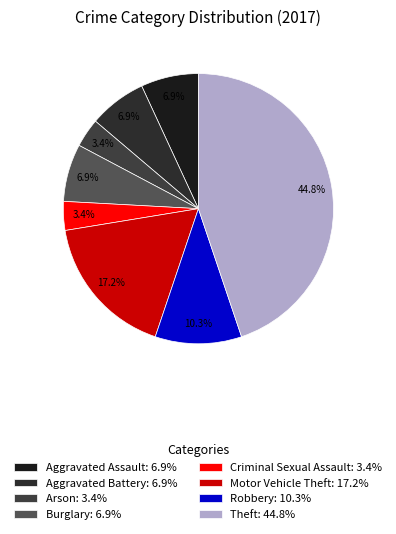

Approximately how many times larger is the value at Motor Vehicle Theft compared to Arson?

5.0